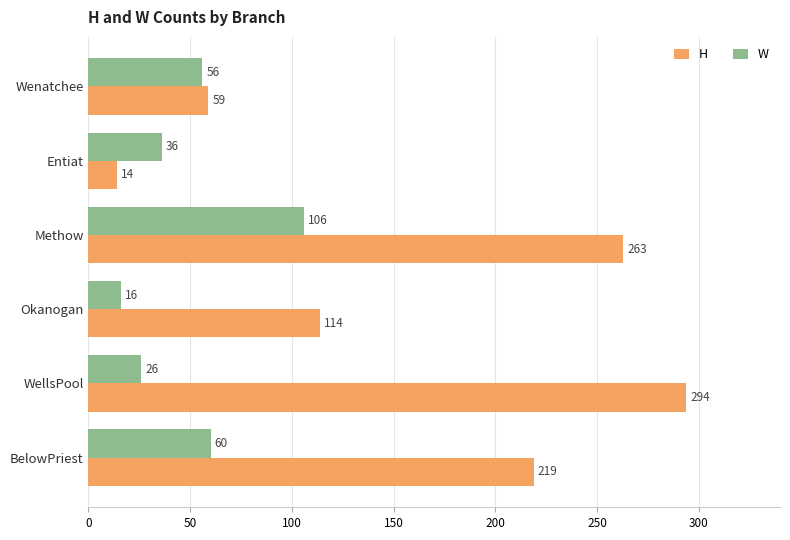

Where is W nearest to the value 61?

BelowPriest